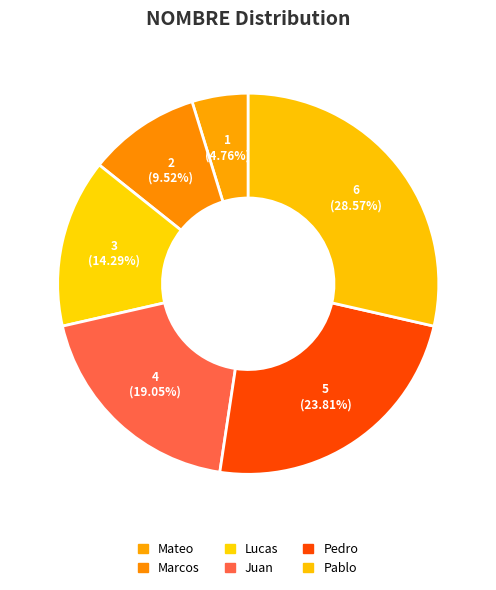

How much of the chart is everything except Pedro?

76.2%